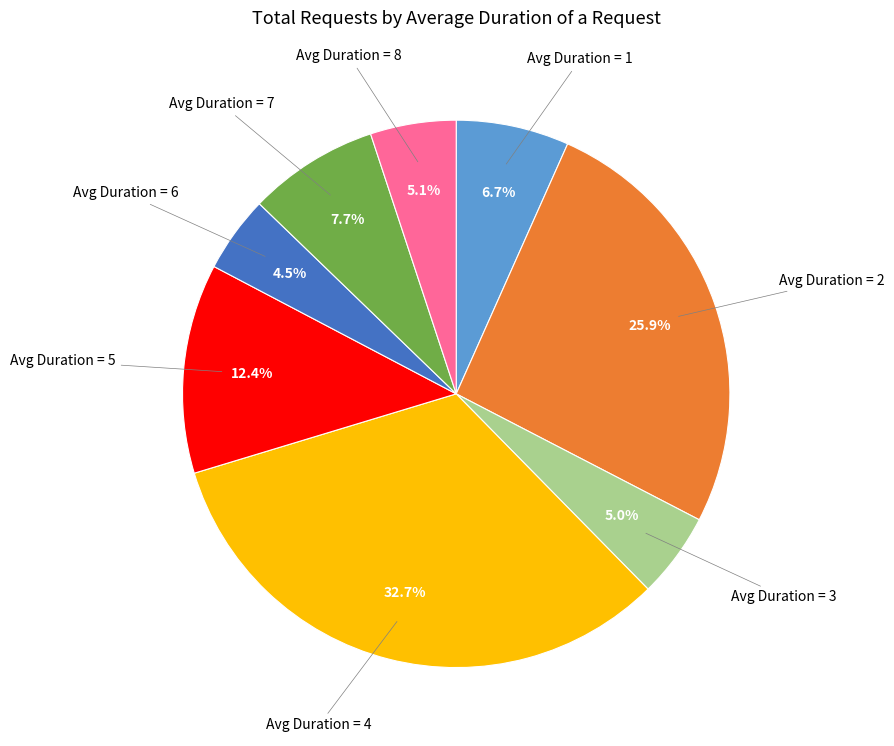

Is there any slice that represents more than half of the pie?

No